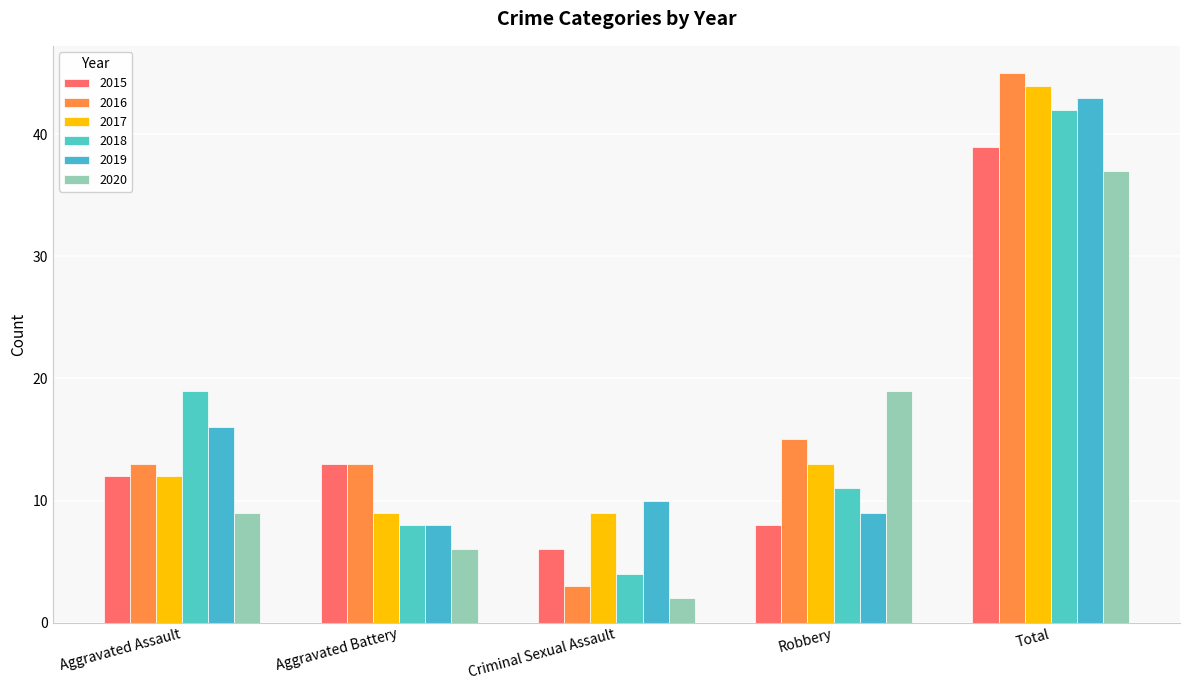

Are the bars horizontal?

No